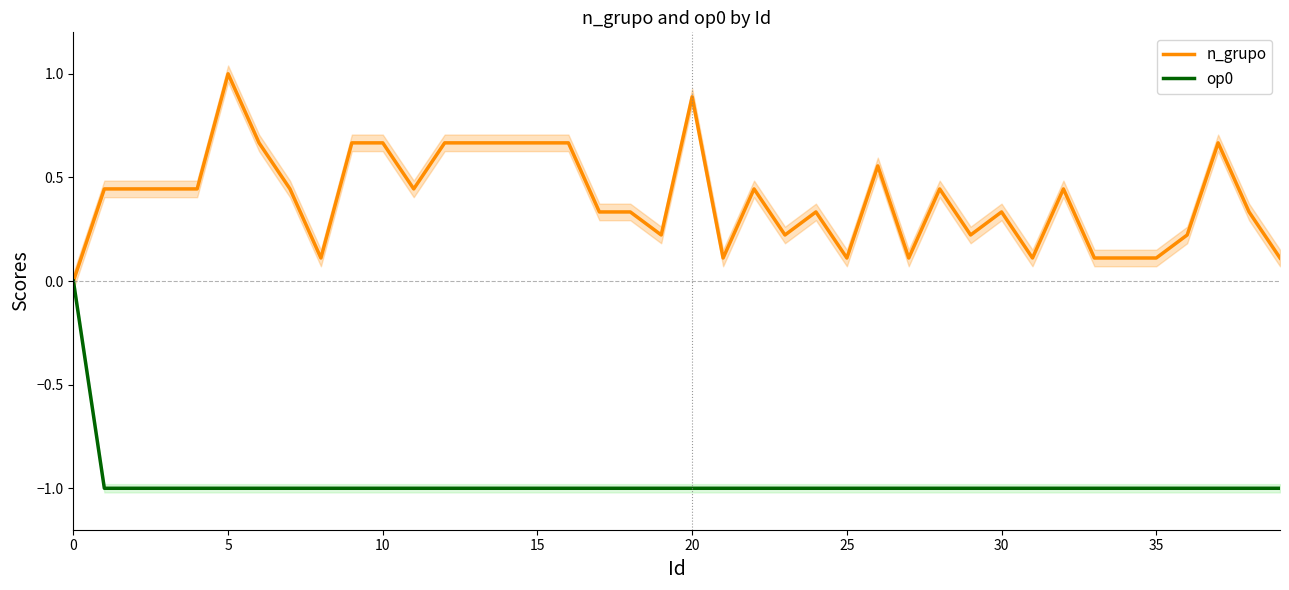

List the series in order of their peak value, lowest first.

op0, n_grupo